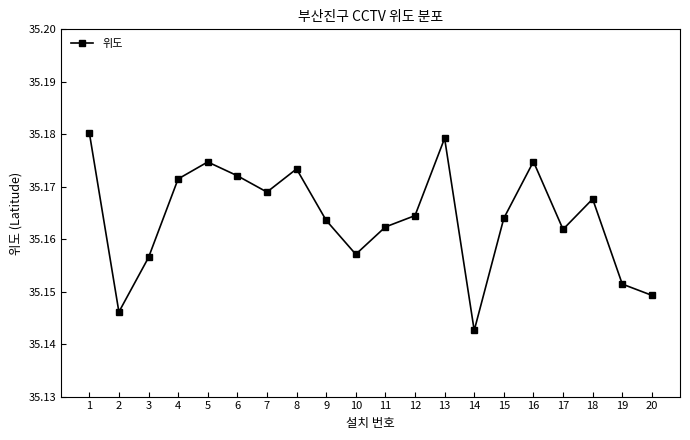

Which category has the lowest value across all series?

14